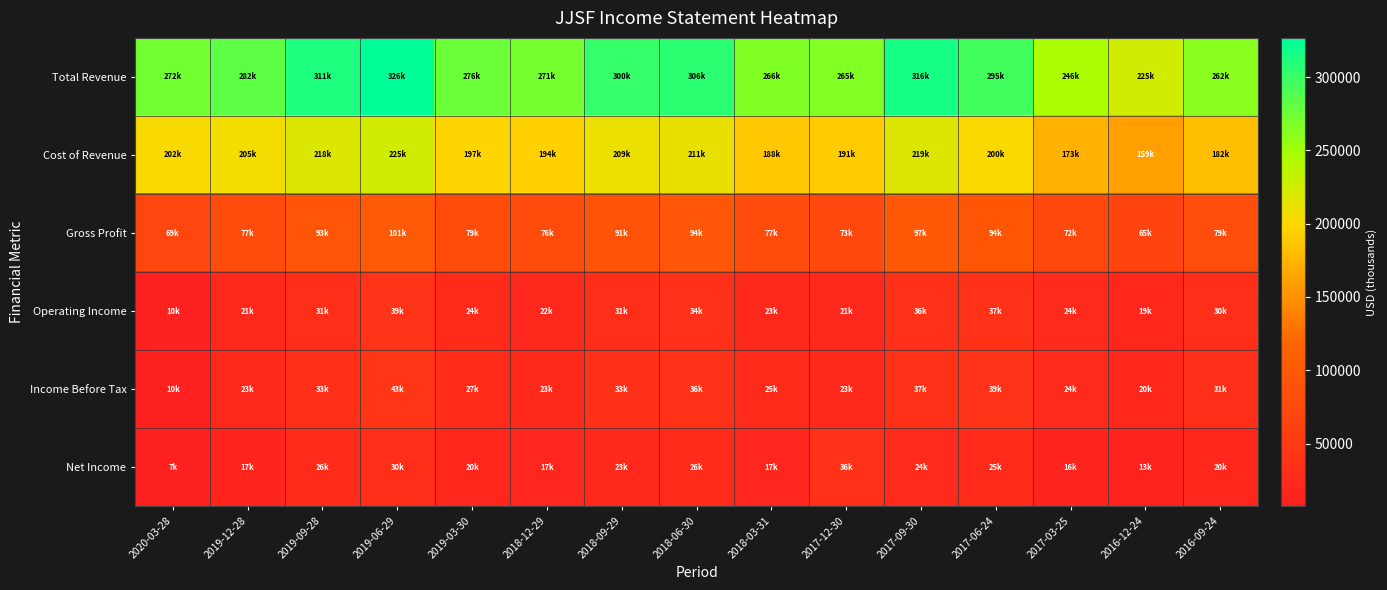

At which category is the sum across all series the highest?

2019-06-29